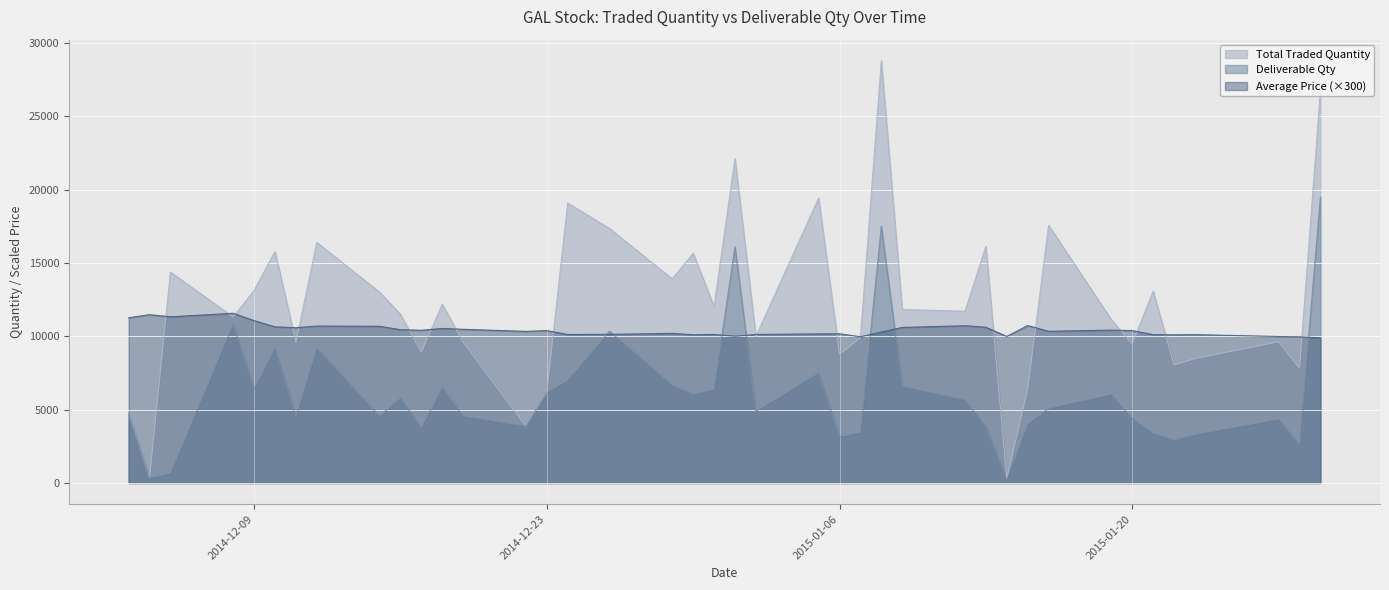

What is the maximum value shown in the chart?

28773.0